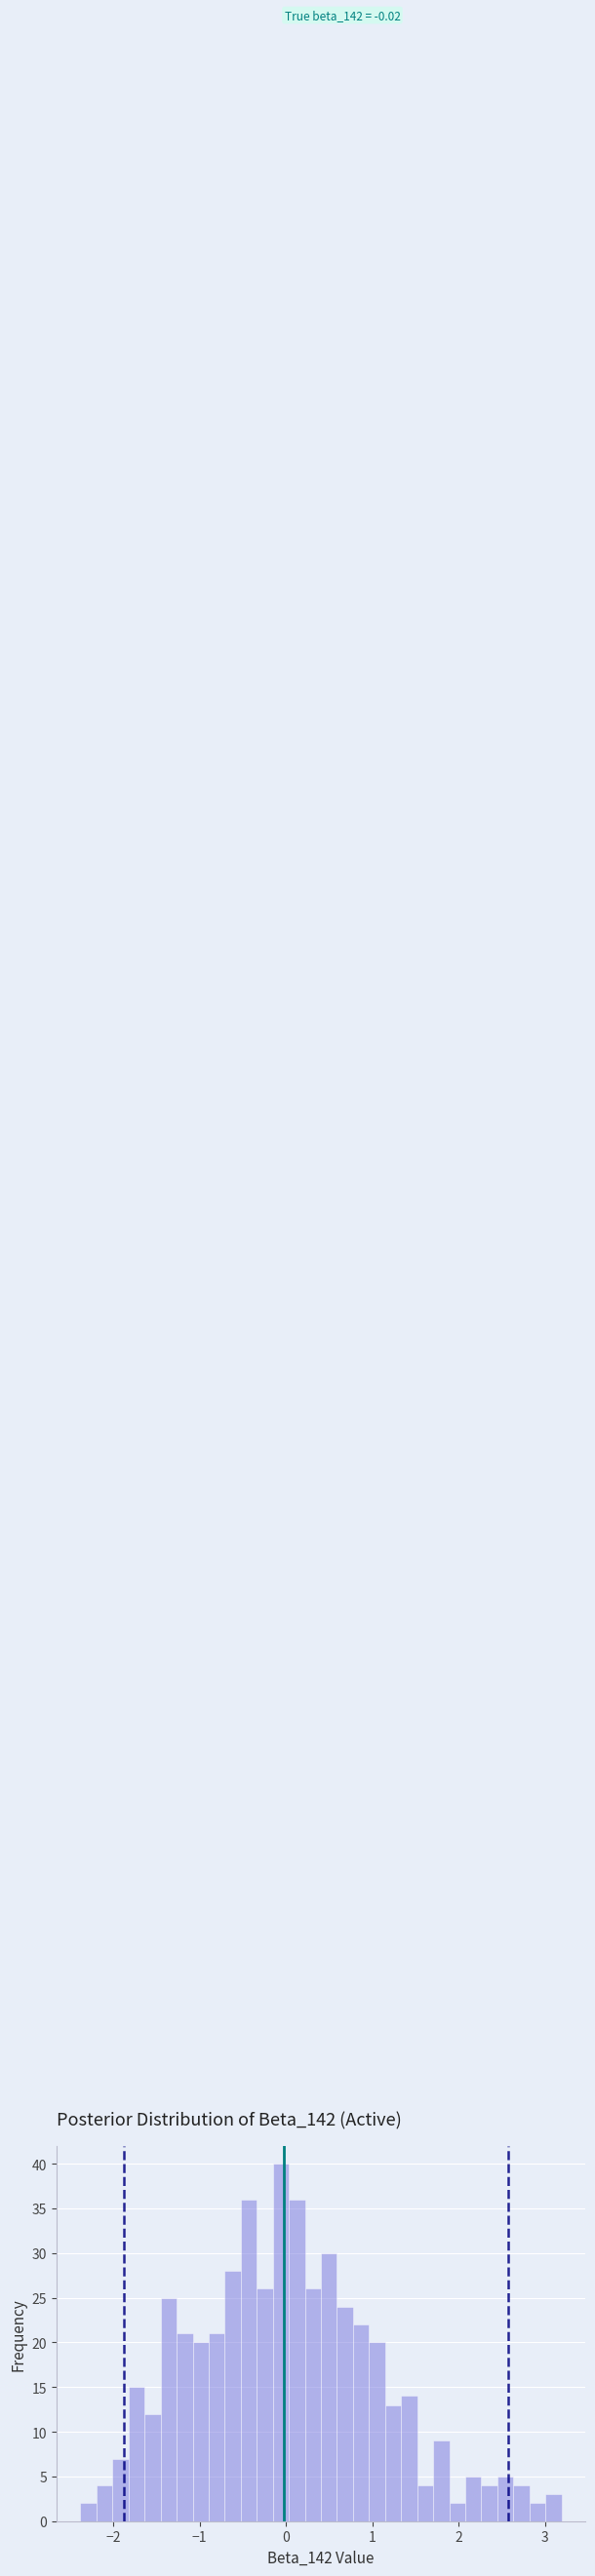

Read against the x-axis, roughly where is the centre of the tallest bar?

-0.1